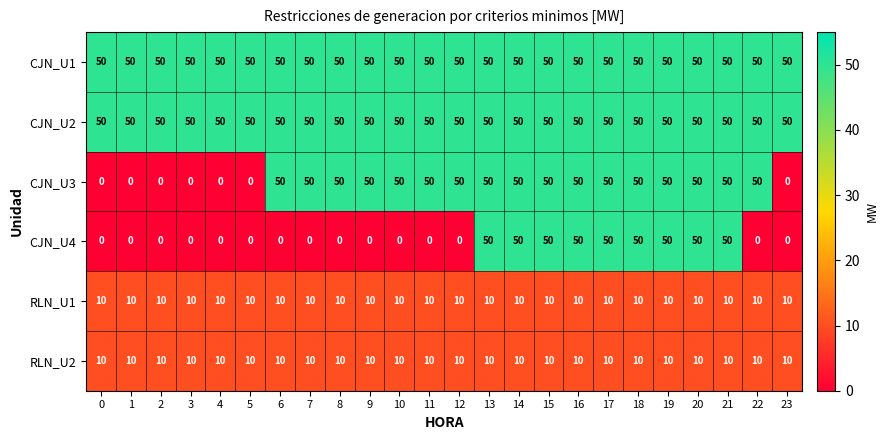

What is the sum of the CJN_U1 values at 5 and 0?

100